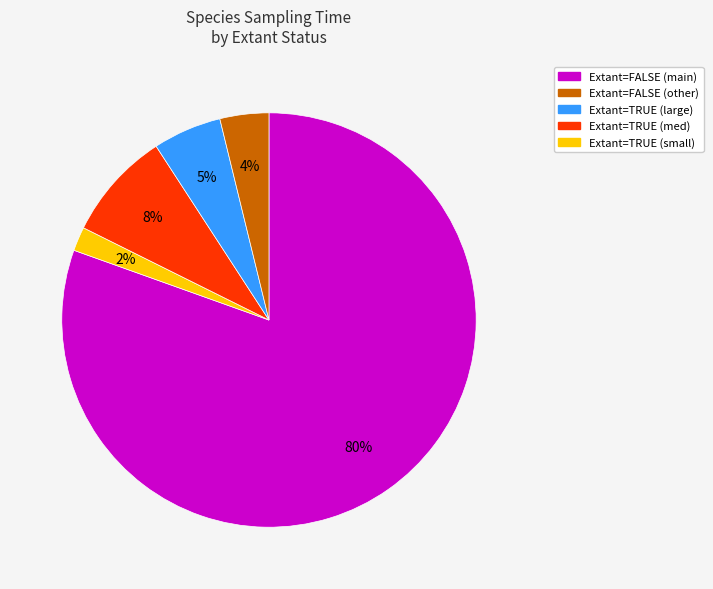

Is there any slice that represents more than half of the pie?

Yes